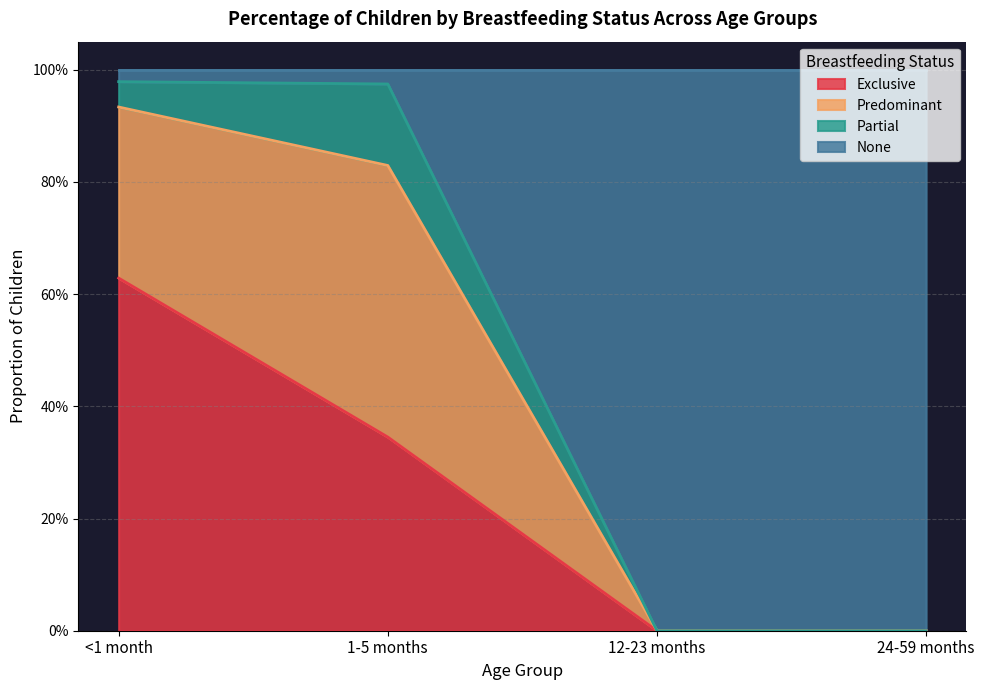

The value of Exclusive at 12-23 months is -0.4. True or false?

False